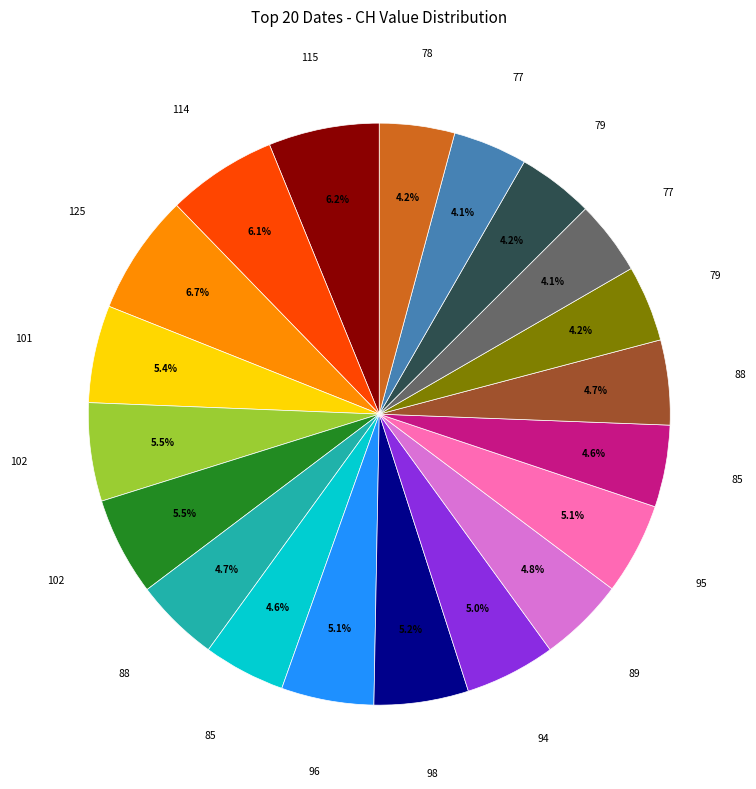

Does any single category account for the majority?

No